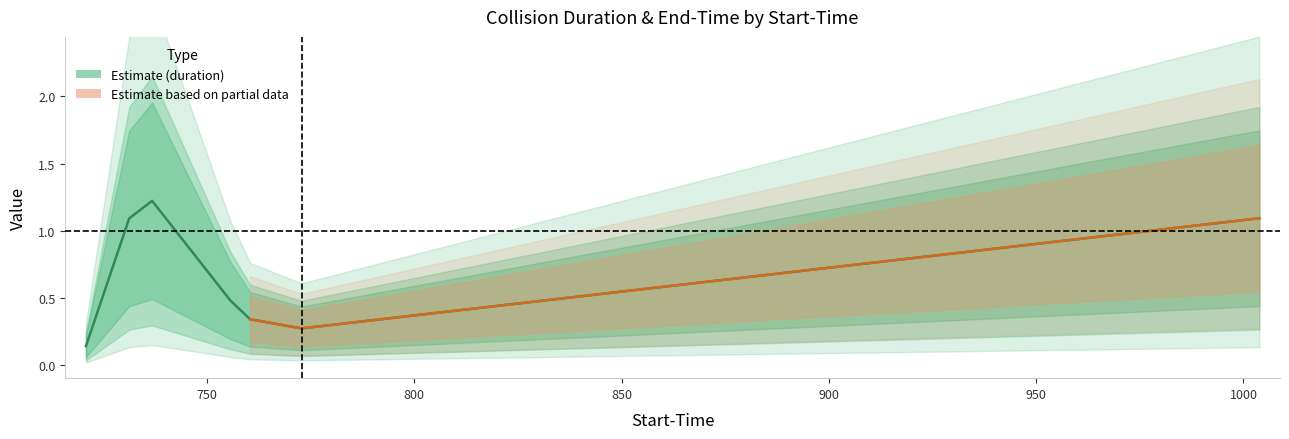

Reading right to left, extract all data points from this chart.

1.1	0.3	0.3	0.5	1.2	1.1	0.1